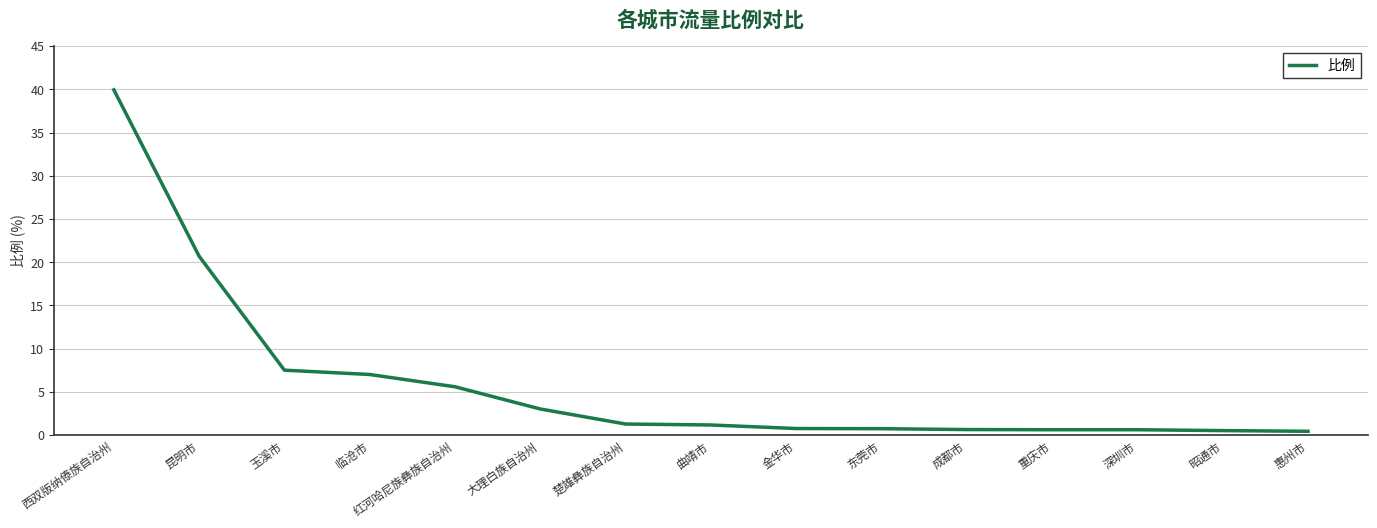

True or false: the data shows 39.9 at 西双版纳傣族自治州.

True